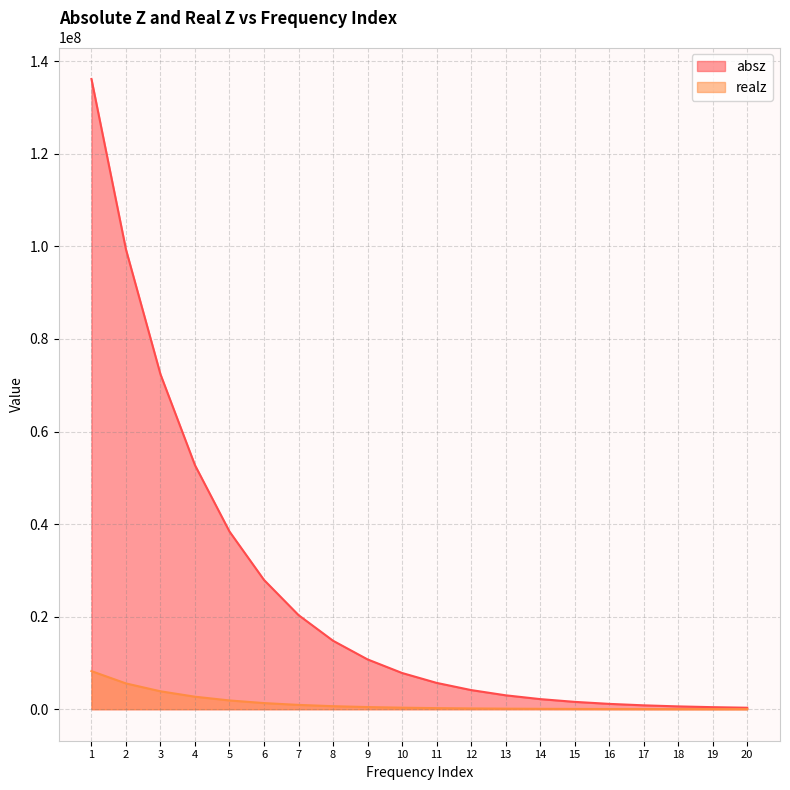

At how many categories does at least one series exceed 120946134?

1